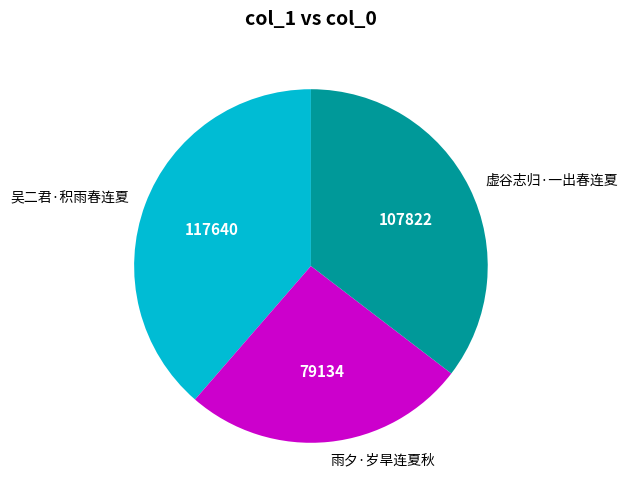

Is the sum of 雨夕·岁旱连夏秋 and 虚谷志归·一出春连夏 greater than half?

Yes